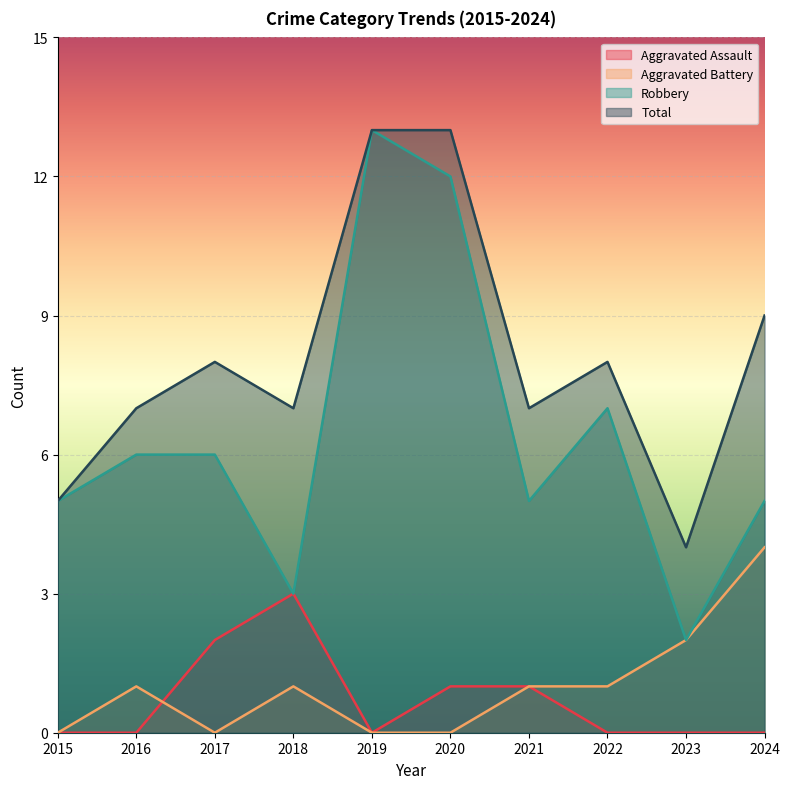

Is it true that Total equals 3 at 2016?

False